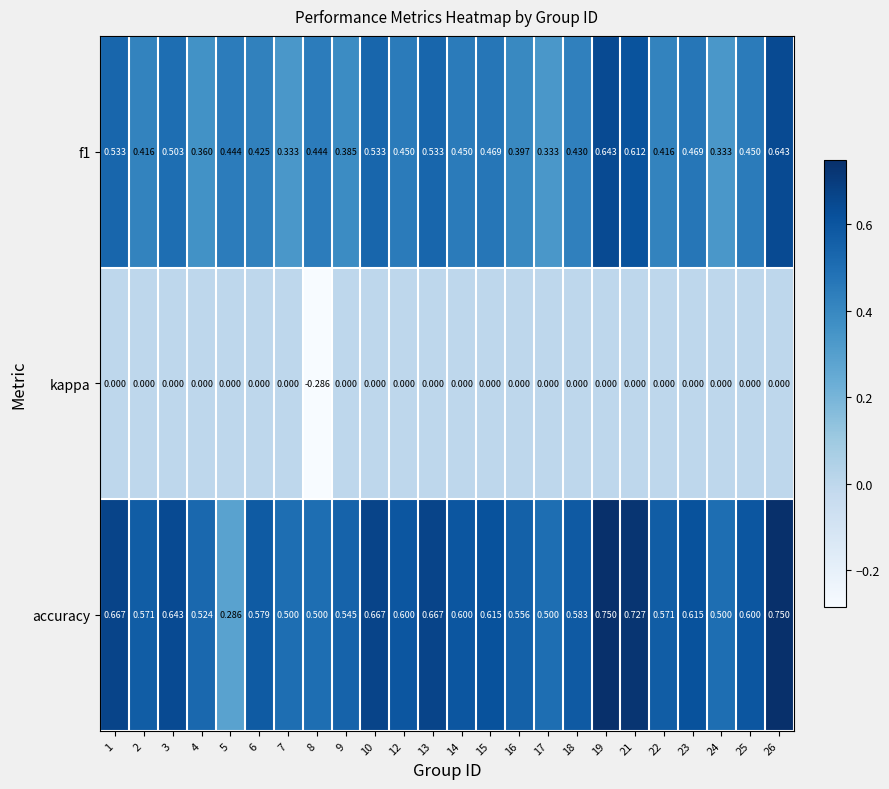

Between 5 and 12, which series saw the biggest shift?

accuracy